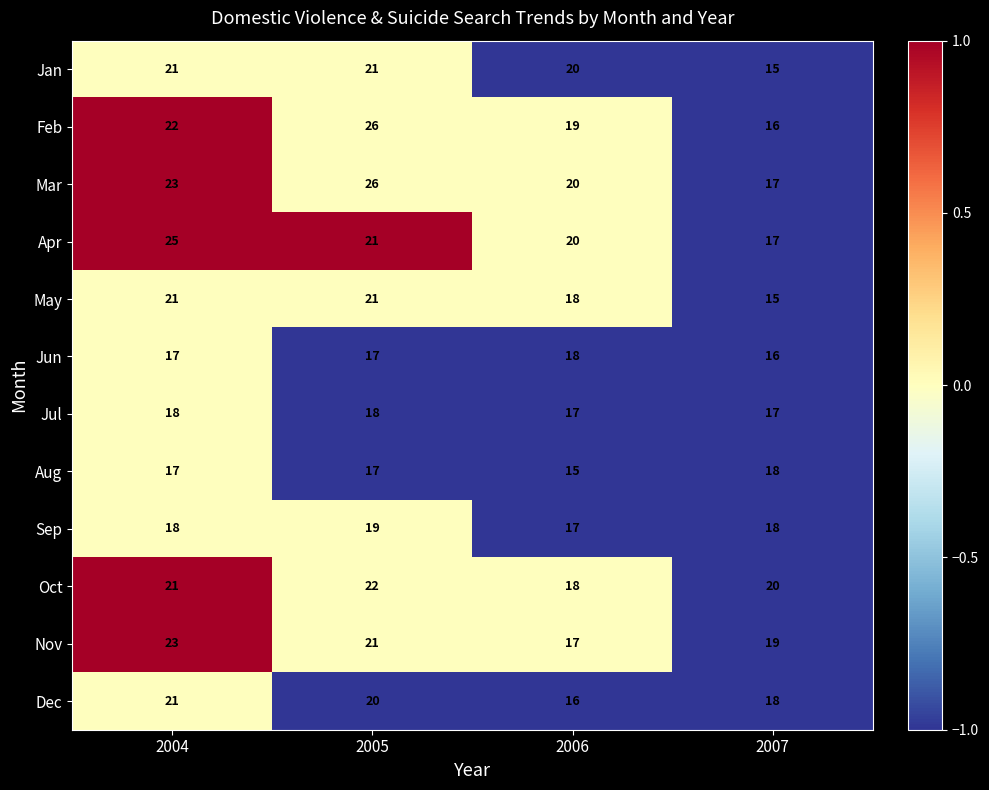

True or false: May has a value of 9 at 2004.

False